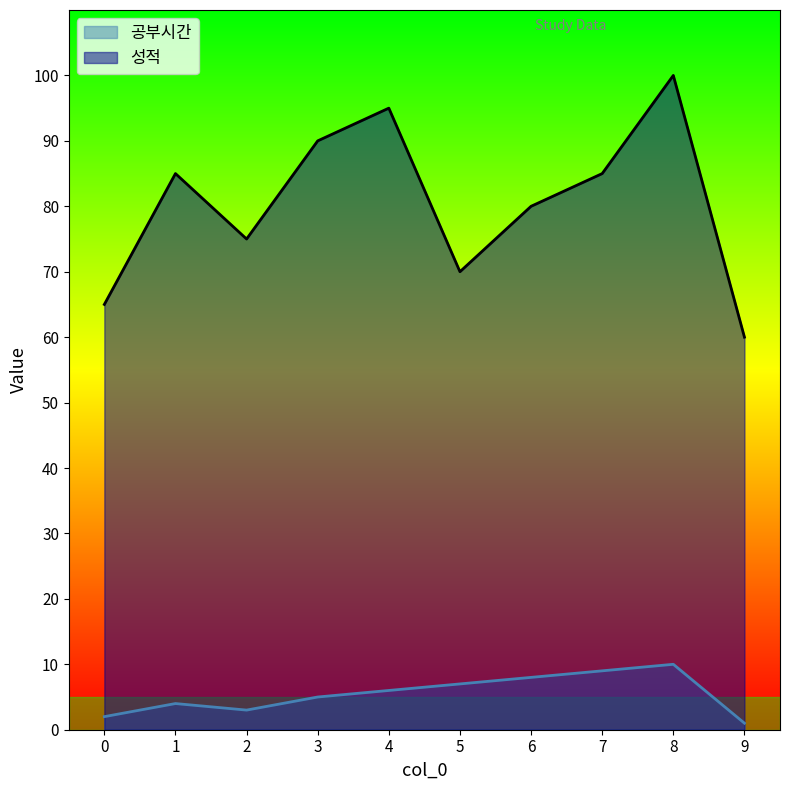

Between 3 and 7, which series saw the biggest shift?

성적